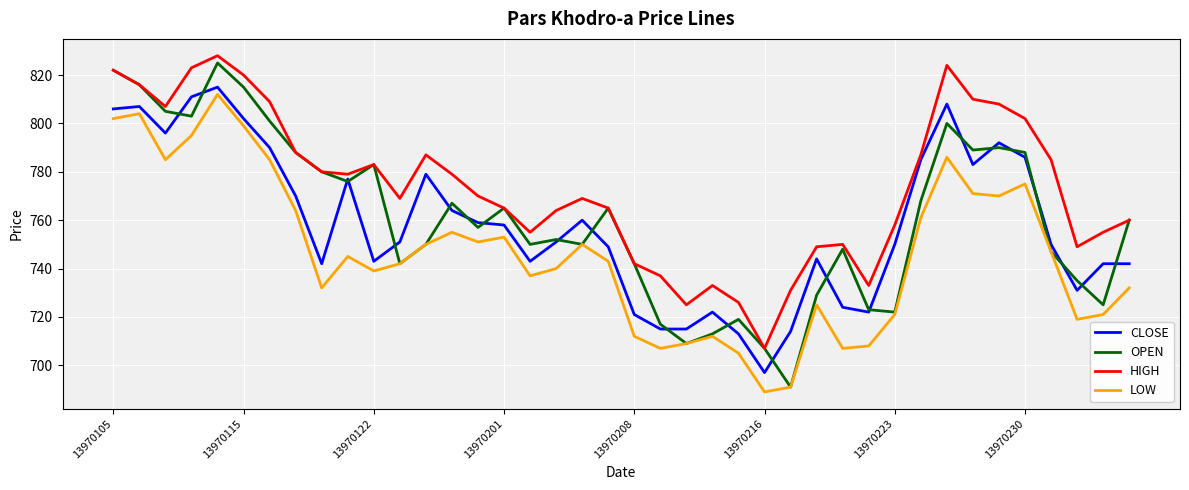

Which series has the largest total across all categories?

HIGH